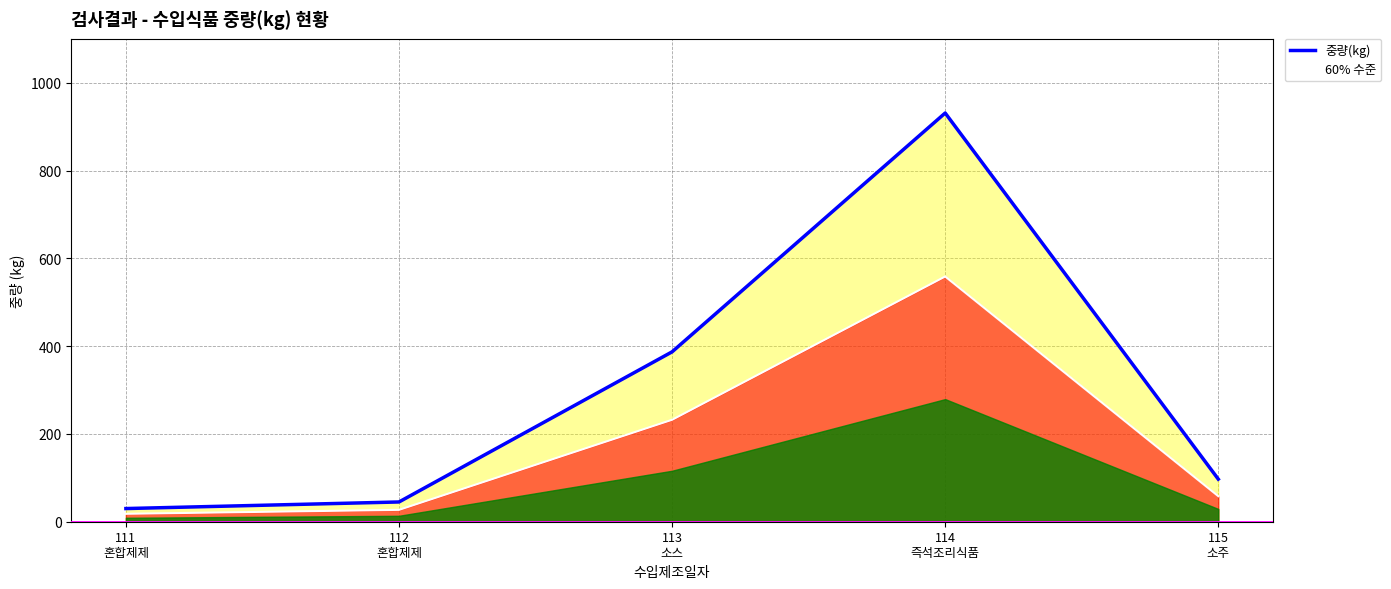

How many interior local peaks does the 60% 수준 series have?

1